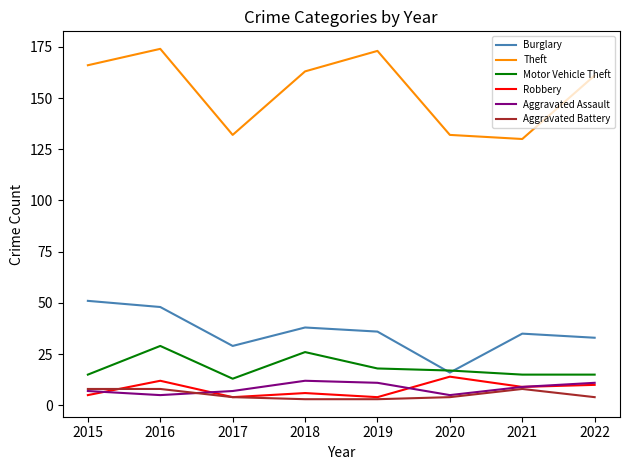

What is the sum of the Aggravated Battery values at 2016 and 2020?

12